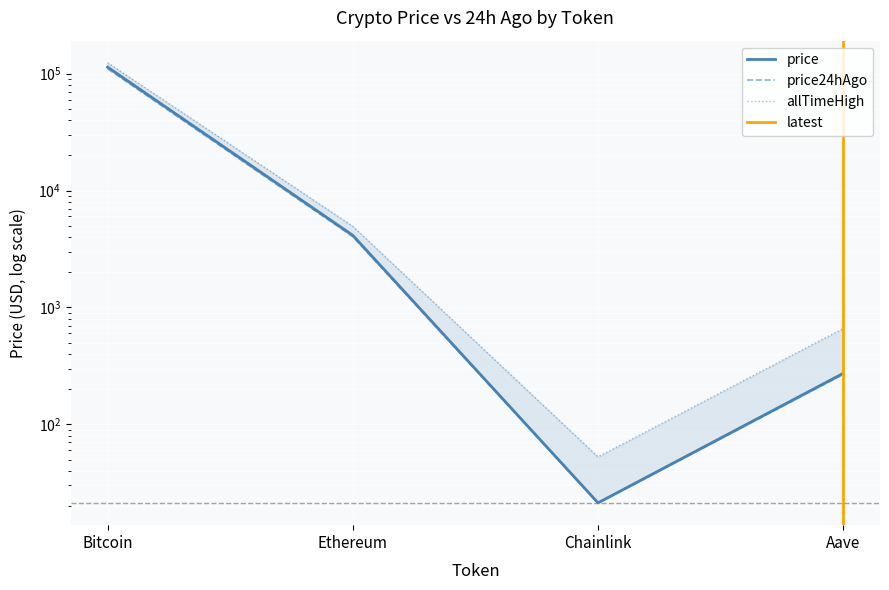

What is the spread (max minus min) of values at Chainlink?

31.5